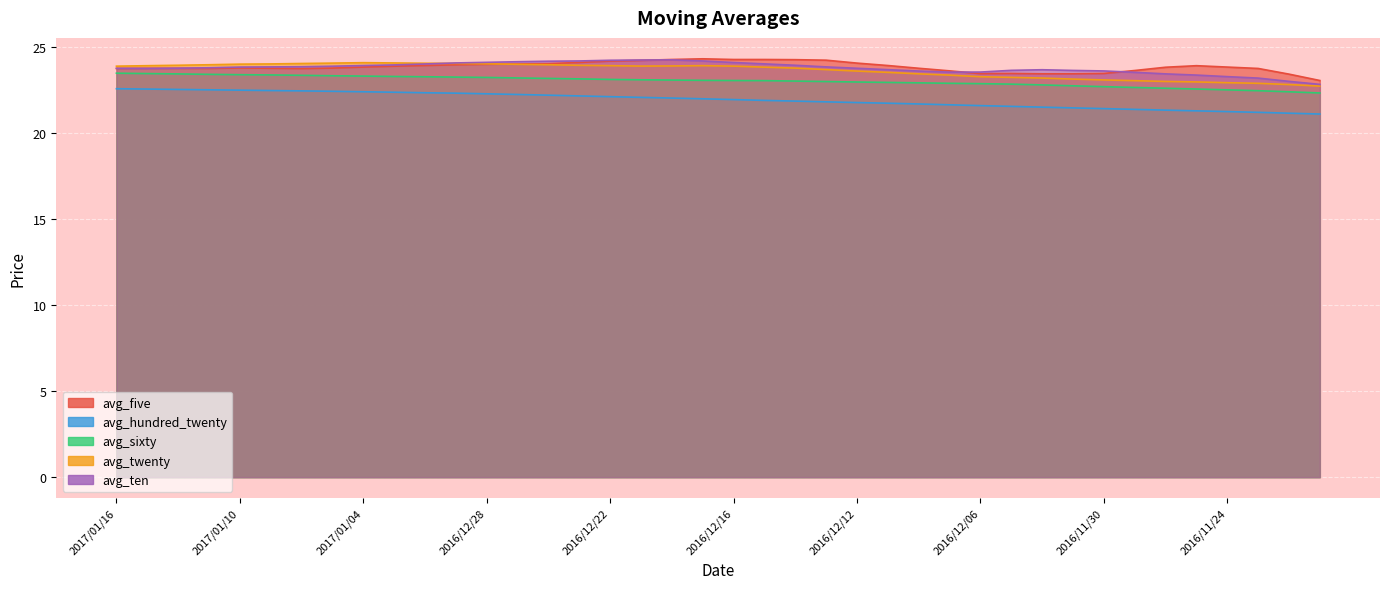

Which series has the largest total across all categories?

avg_five